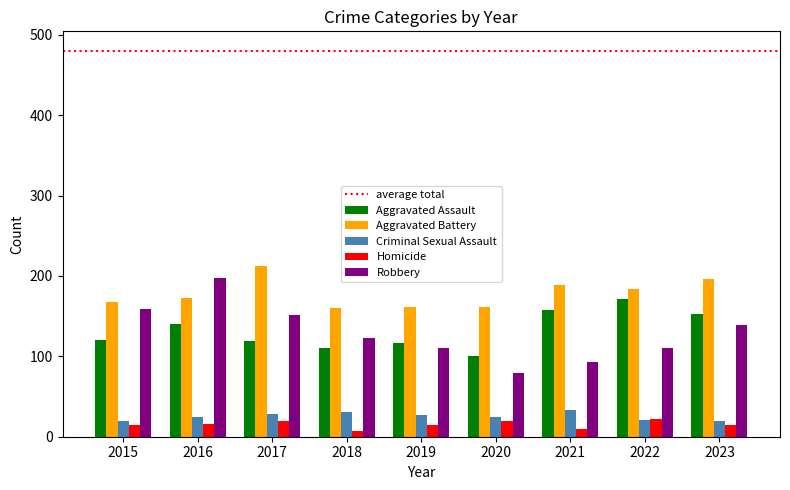

Between 2020 and 2021, which series saw the biggest shift?

Aggravated Assault